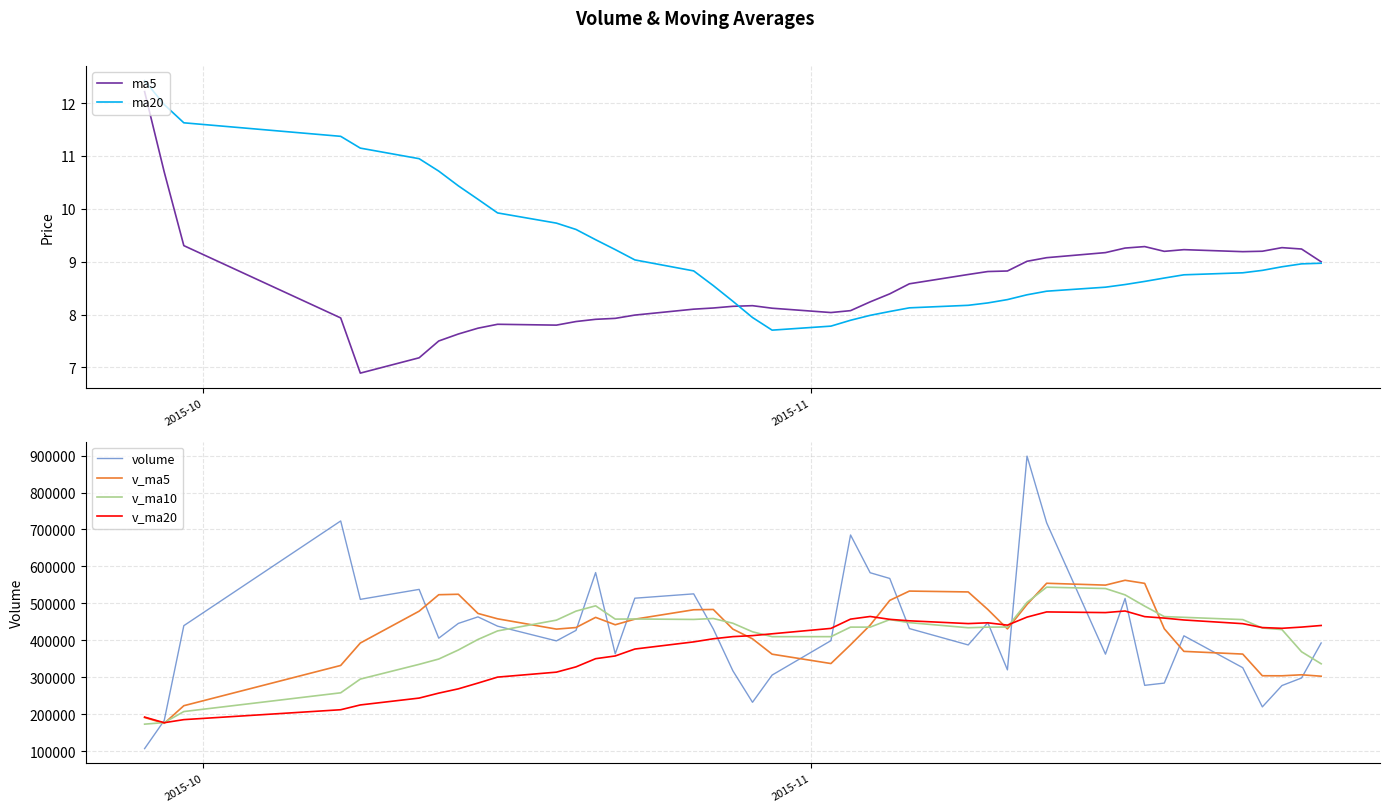

What is the maximum value for v_ma20?

479462.7